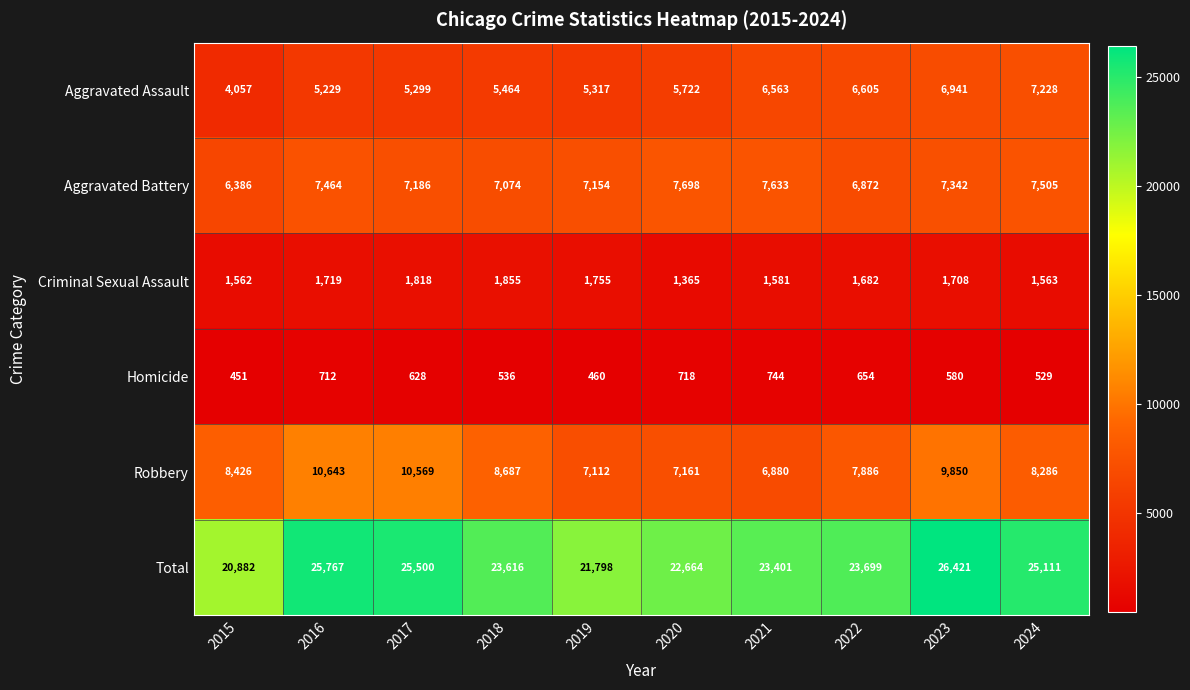

Which series has the largest total across all categories?

Total